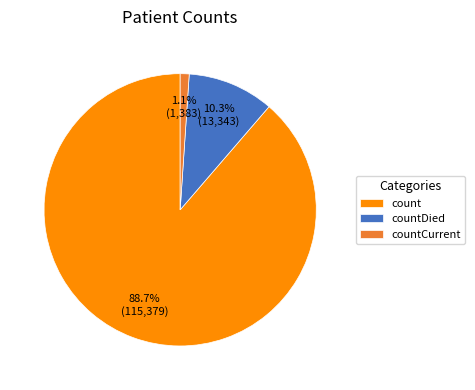

Which has a higher value, countDied or countCurrent?

countDied